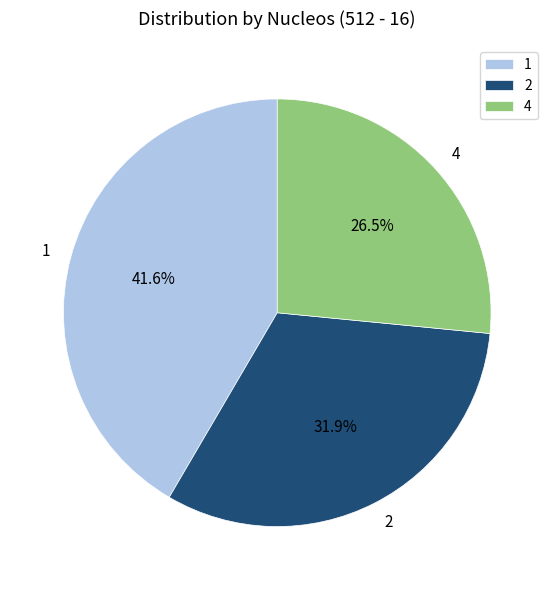

What is the largest slice in the pie chart?

1